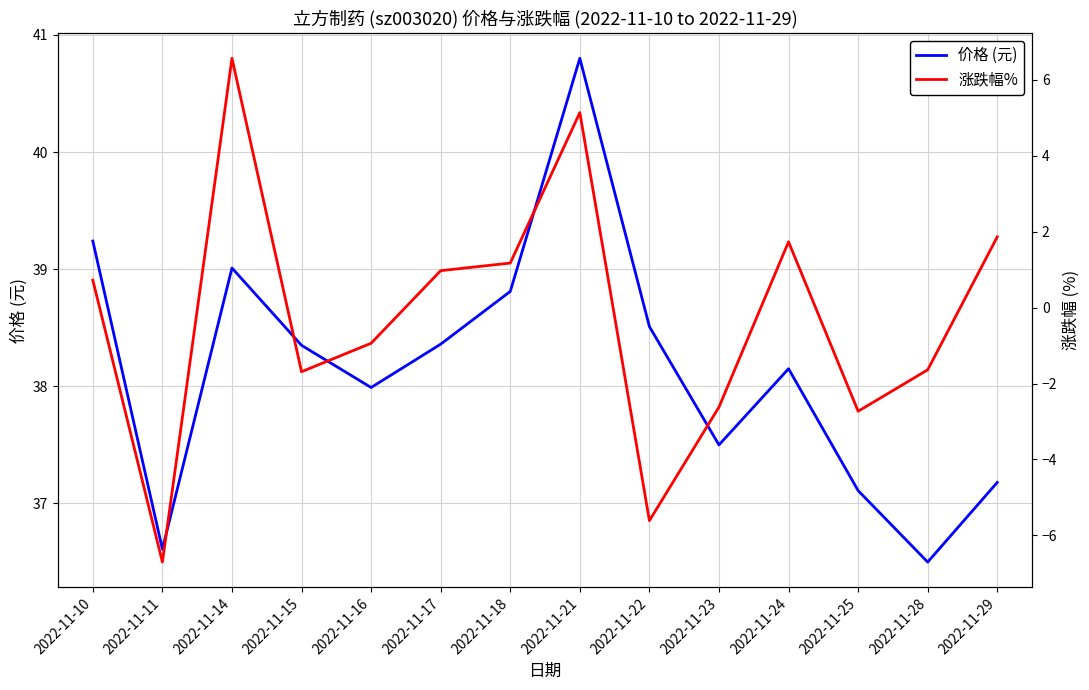

Between 2022-11-16 and 2022-11-25, which is larger?

2022-11-16